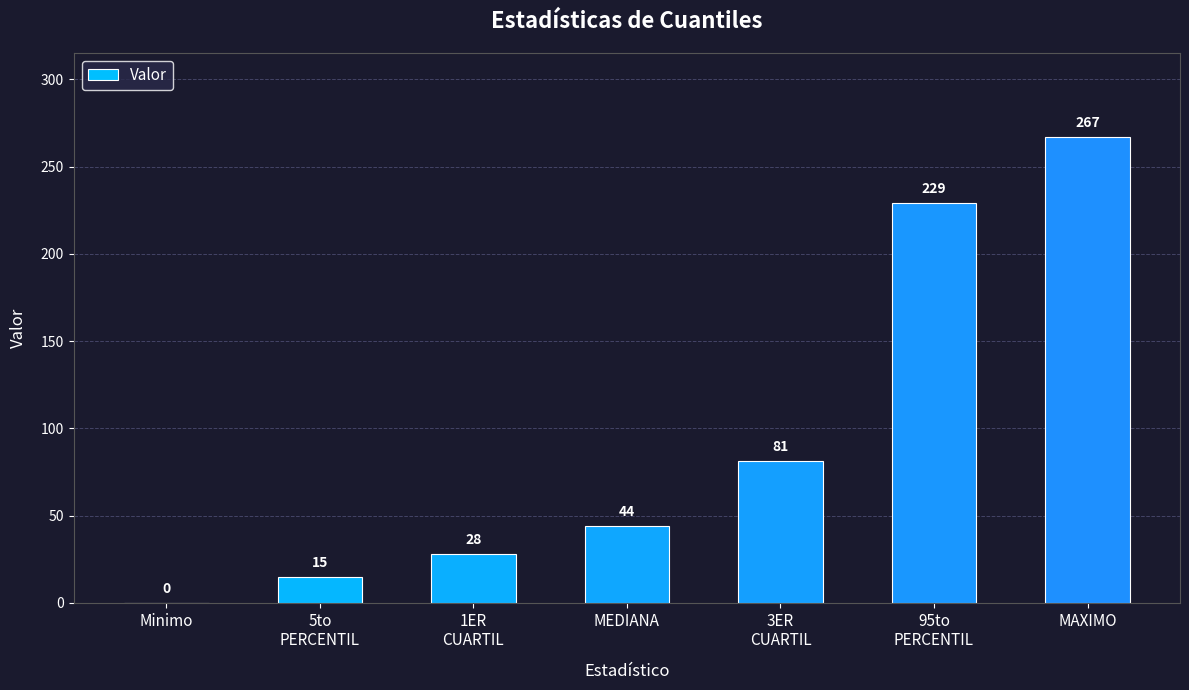

Is it true that the value at 3ER
CUARTIL is 25?

False